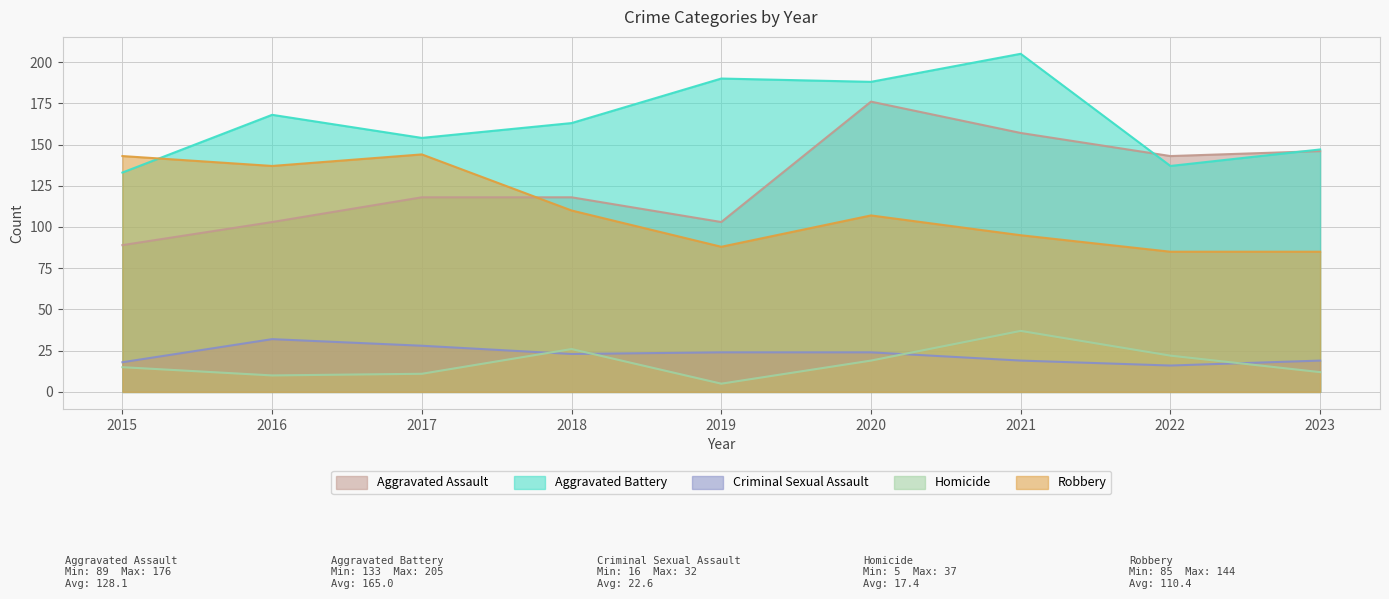

Is the value of Robbery at 2019 greater than the value of Aggravated Assault at 2020?

No